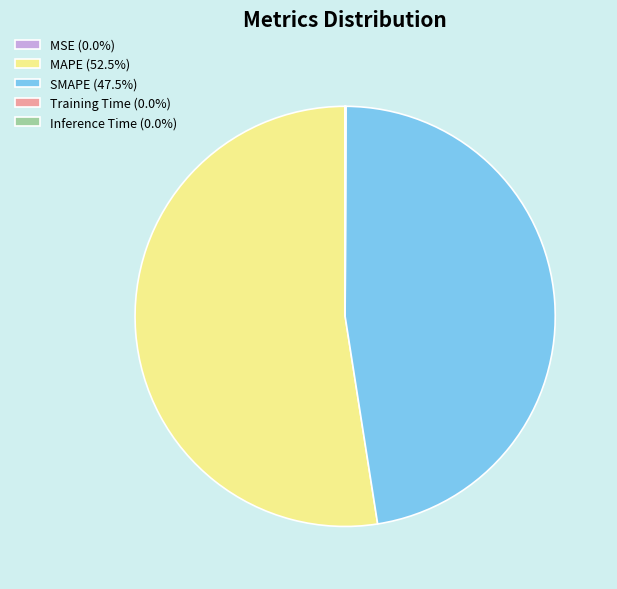

Is the sum of SMAPE (47.5%) and MAPE (52.5%) greater than half?

Yes